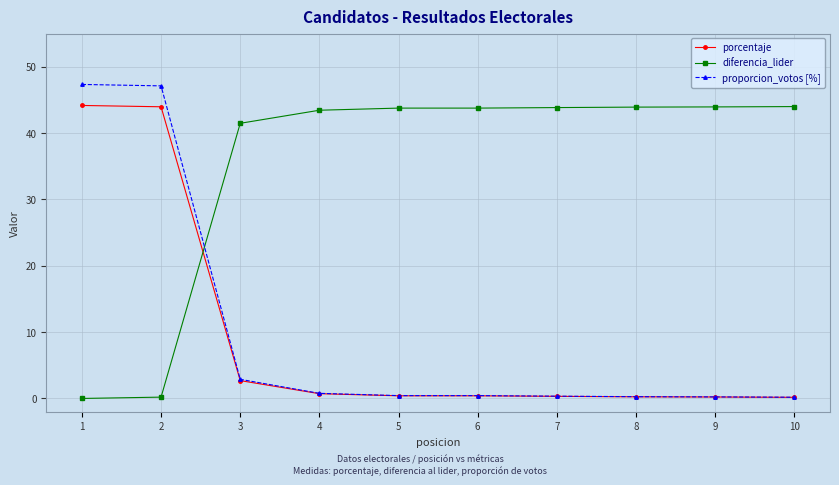

How many intersections are there between porcentaje and diferencia_lider?

1